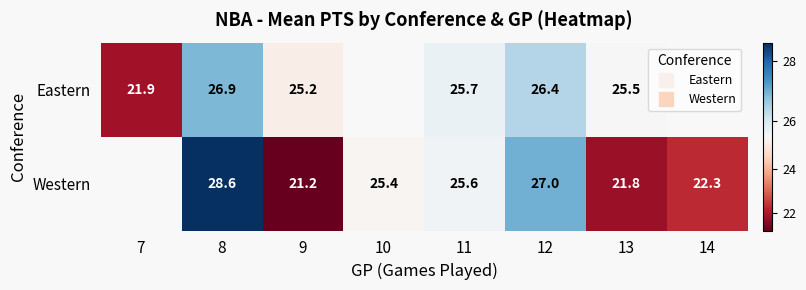

What is the difference between the second highest and minimum values in the Western series?

5.8